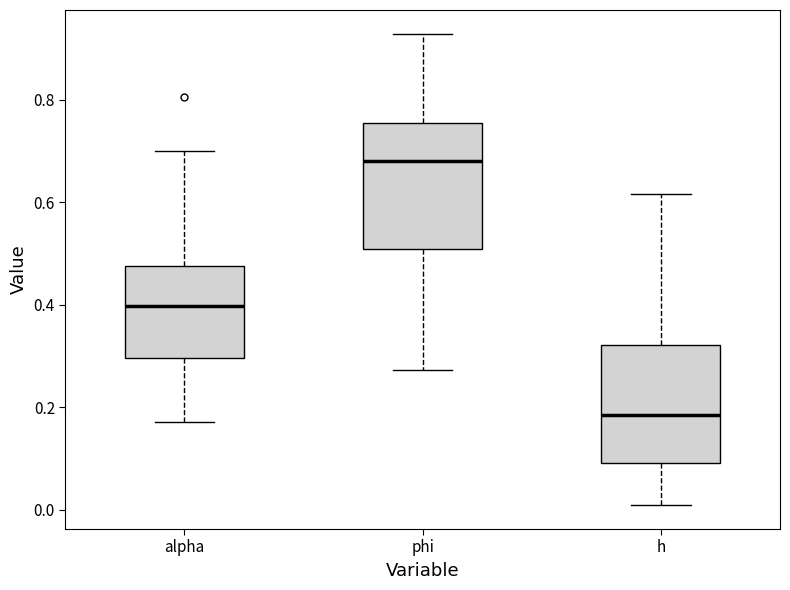

Where is the lower edge of the box for phi on the y-axis? The values are not printed on the chart, so give them approximately, as read against the axis.

0.50